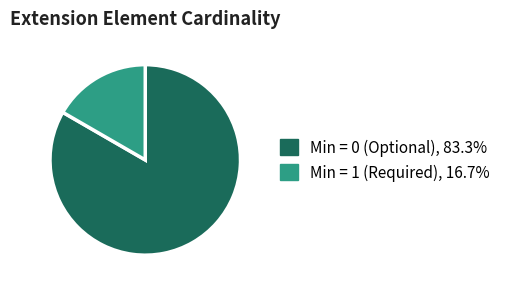

Is there a majority slice in this chart?

Yes